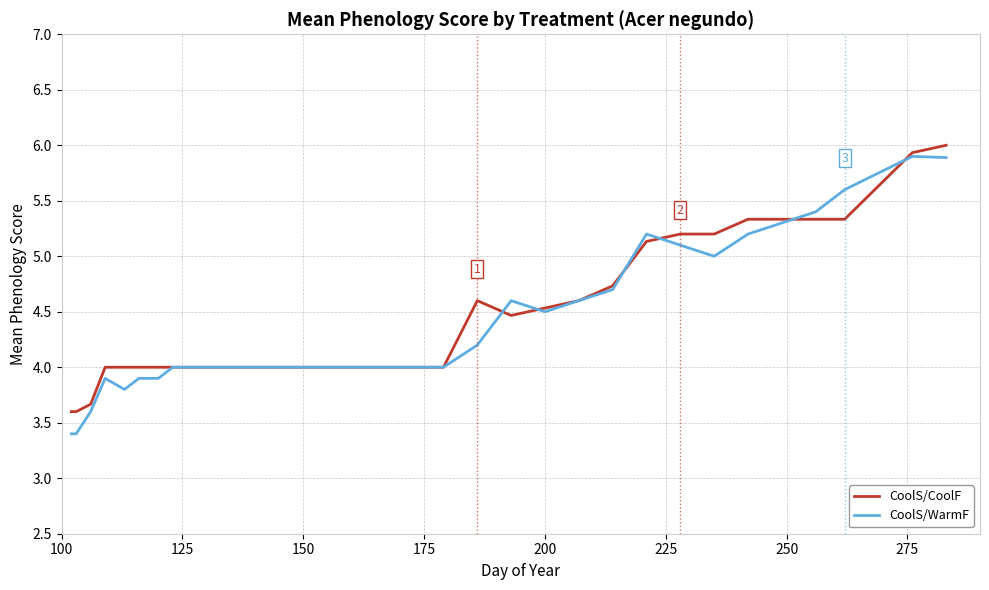

What is the highest value of the CoolS/WarmF series?

5.9